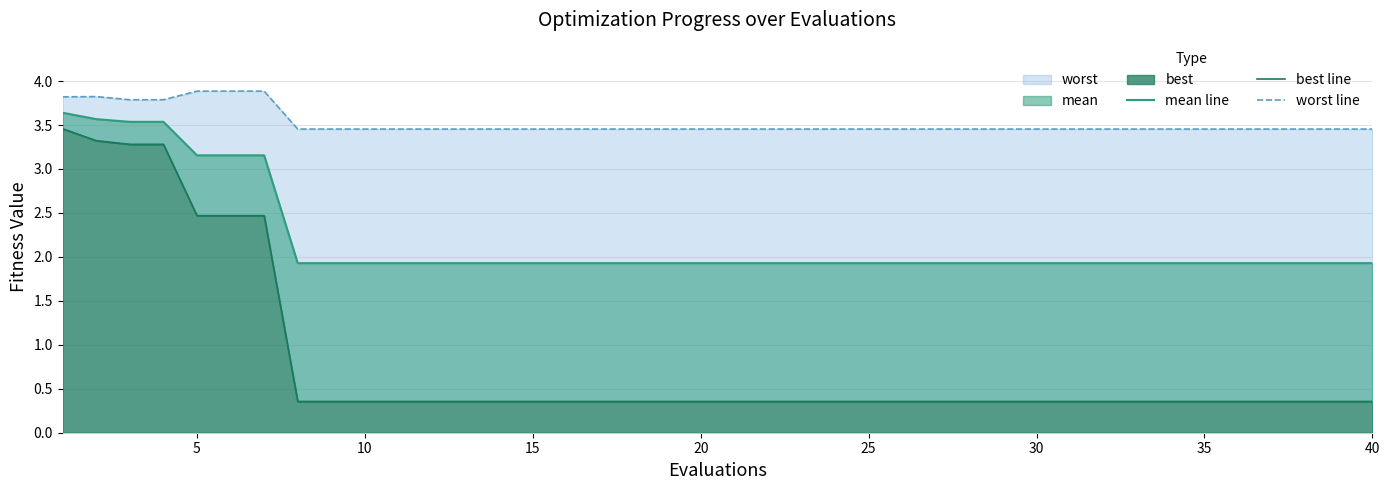

Rank the series by their maximum value, from lowest to highest.

best line, mean line, worst line